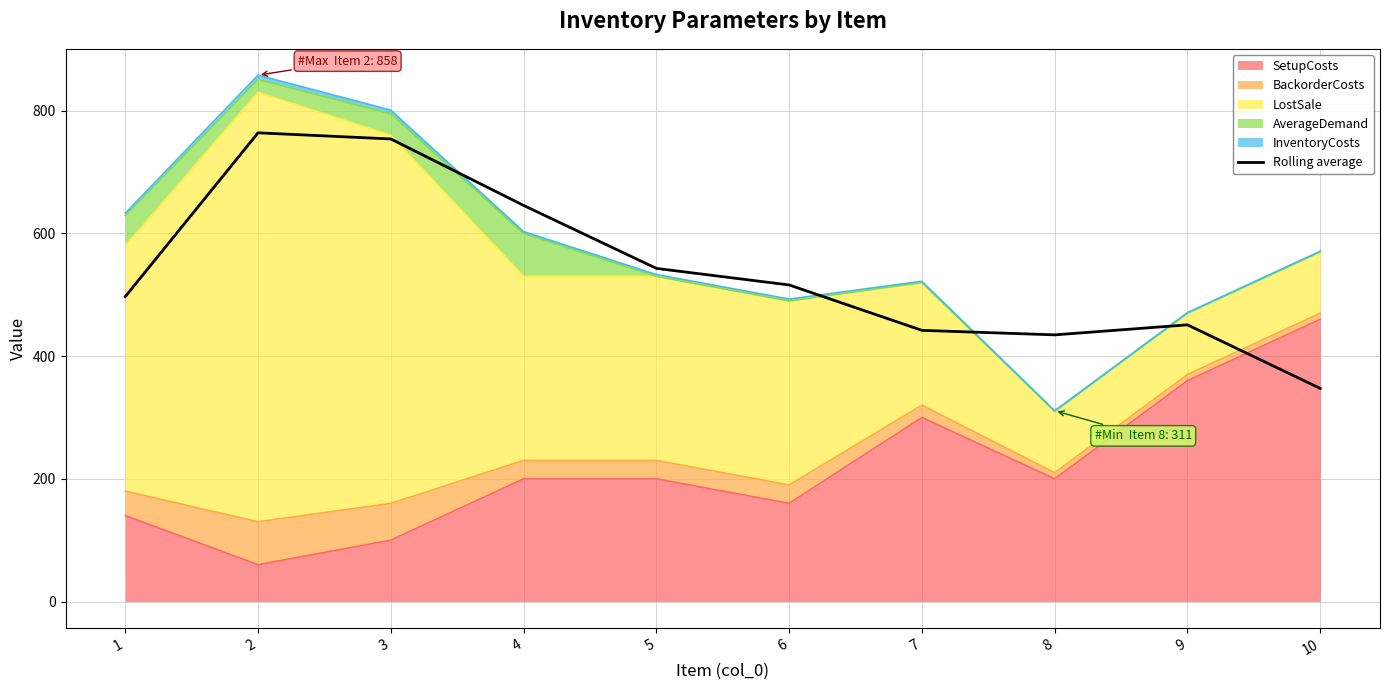

How many data points does each series have?

10